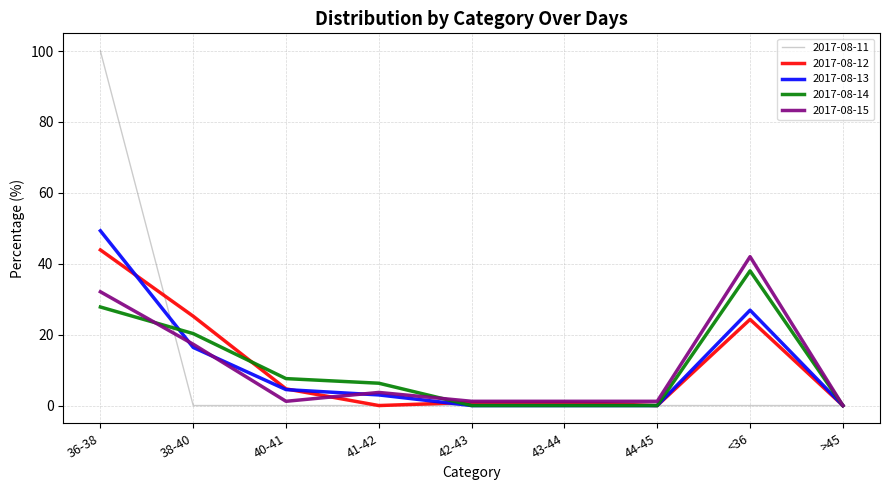

The 2017-08-13 series shows 26.9 at <36. True or false?

True